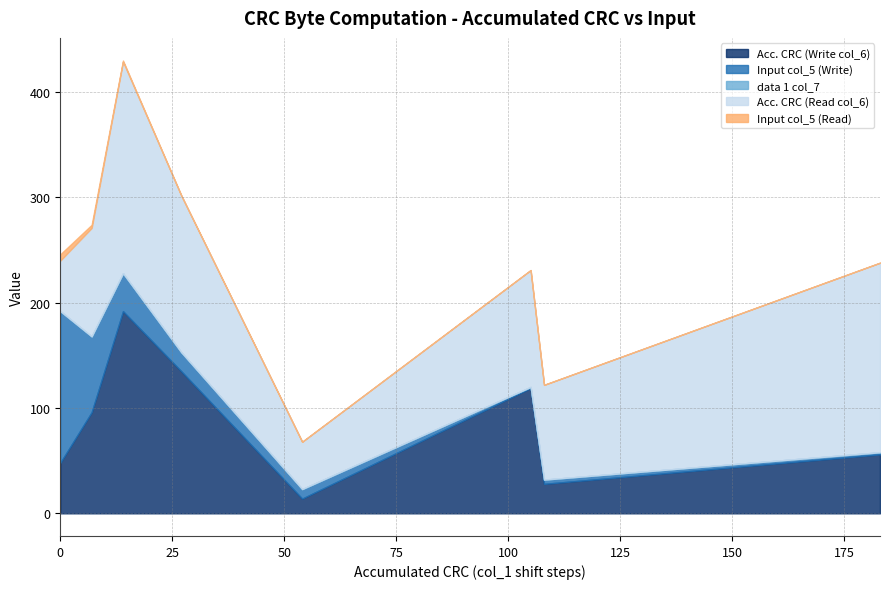

List the series in order of their peak value, lowest first.

data 1 col_7, Input col_5 (Read), Input col_5 (Write), Acc. CRC (Write col_6), Acc. CRC (Read col_6)